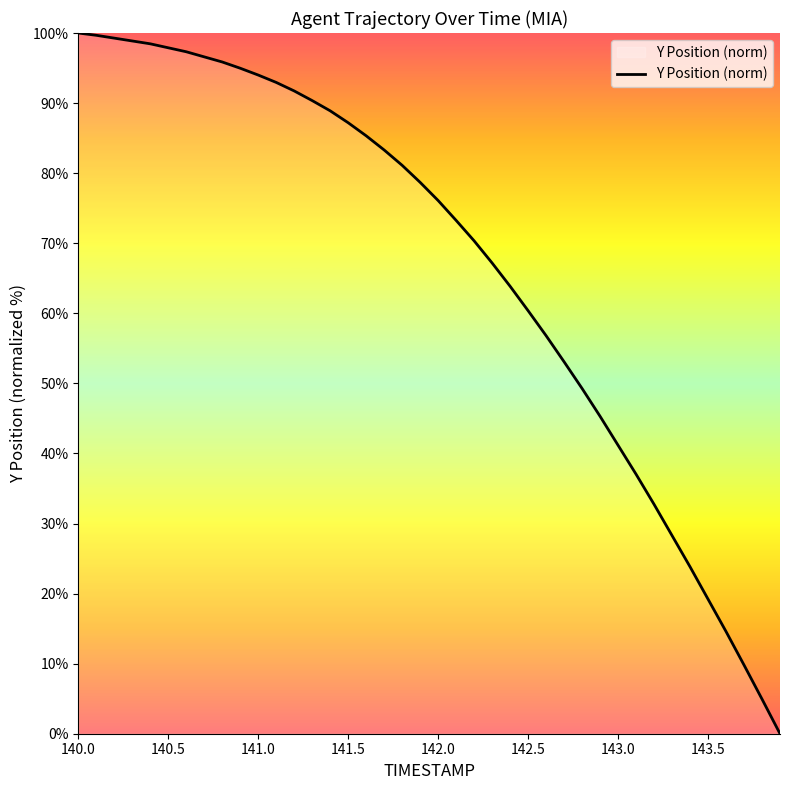

What is the greatest value displayed?

100.0